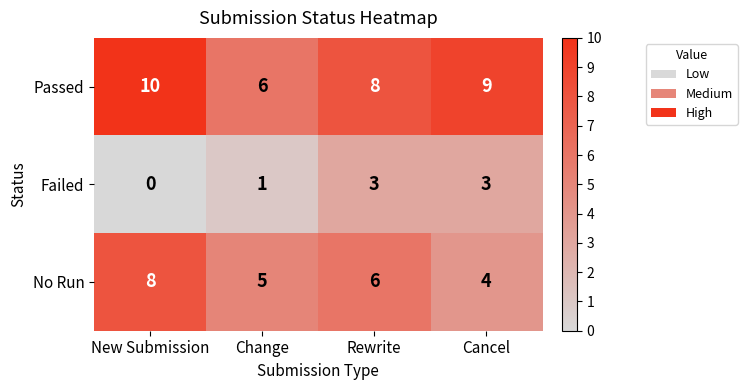

Rank the series by their maximum value, from lowest to highest.

Failed, No Run, Passed